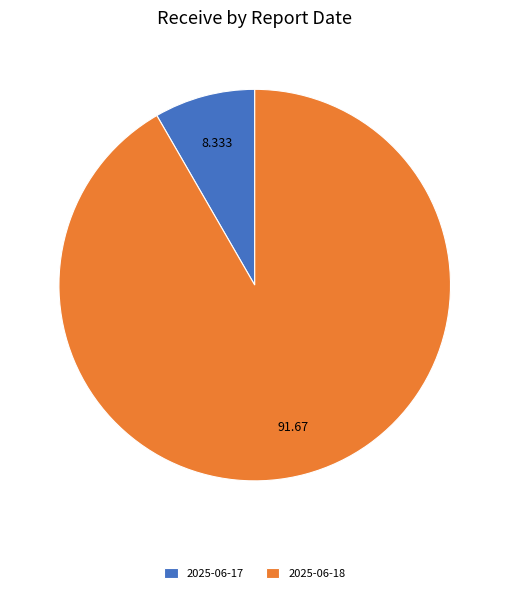

Is there any slice that represents more than half of the pie?

Yes